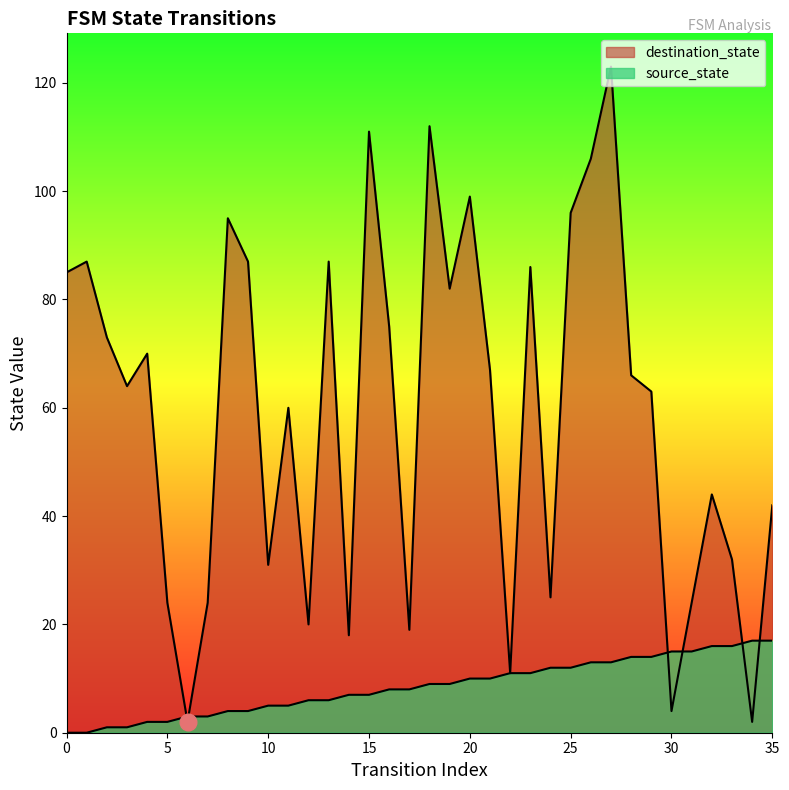

What is the value of the source_state point at the 10th from the left?

4